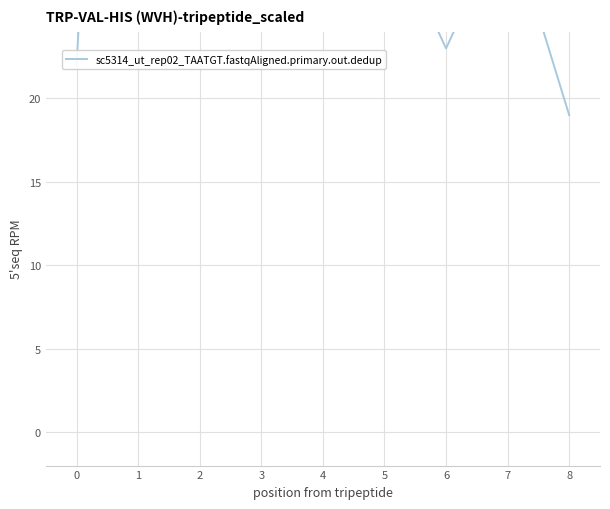

Reading left to right, what are all the values shown in this chart?

22	90	75	82	95	31	23	31	19